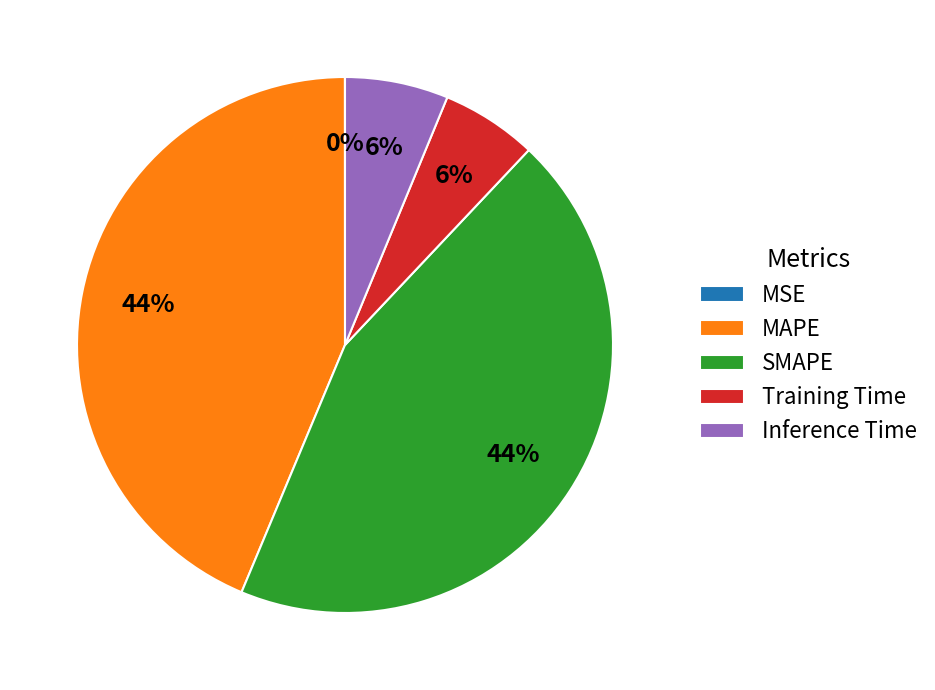

Which has a higher value, Inference Time or SMAPE?

SMAPE